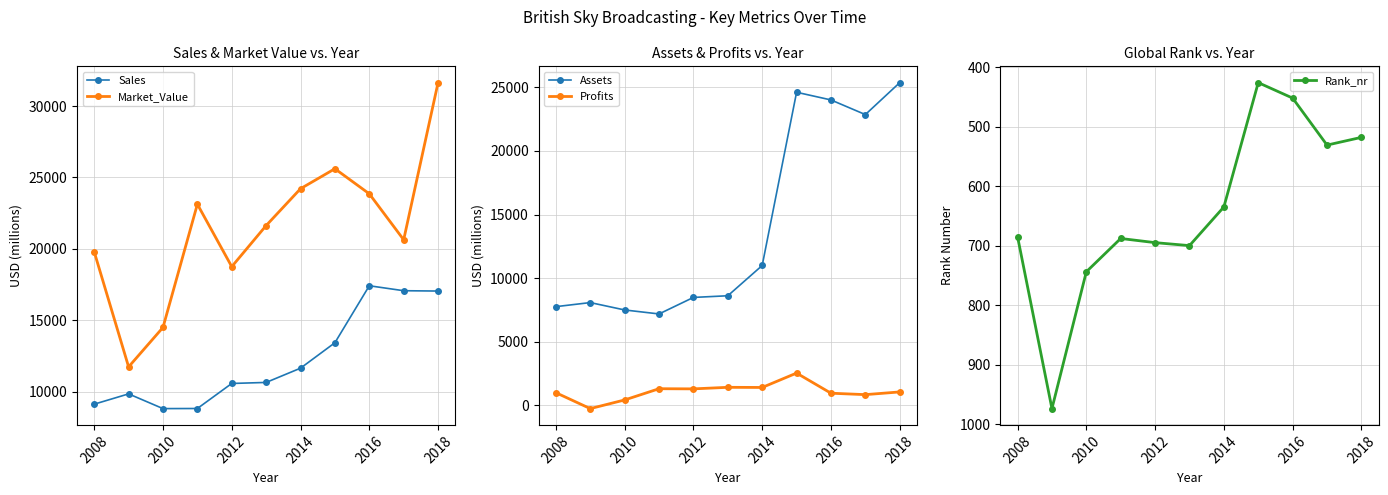

Reading right to left, extract all data points from this chart.

Sales: 17055.0	17078.0	17425.0	13439.0	11659.0	10661.0	10589.0	8837.0	8830.0	9860.0	9140.0
Market_Value: 31637.0	20642.0	23858.0	25612.0	24216.0	21637.0	18762.0	23130.0	14510.0	11750.0	19800.0
Assets: 25361.0	22851.0	24001.0	24605.0	10994.0	8616.0	8485.0	7187.0	7500.0	8080.0	7760.0
Profits: 1059.9	847.4	959.5	2540.6	1411.5	1422.3	1300.2	1312.4	430.0	-250.0	1000.0
Rank_nr: 518.0	531.0	452.0	426.0	635.0	700.0	695.0	688.0	744.0	974.0	685.0